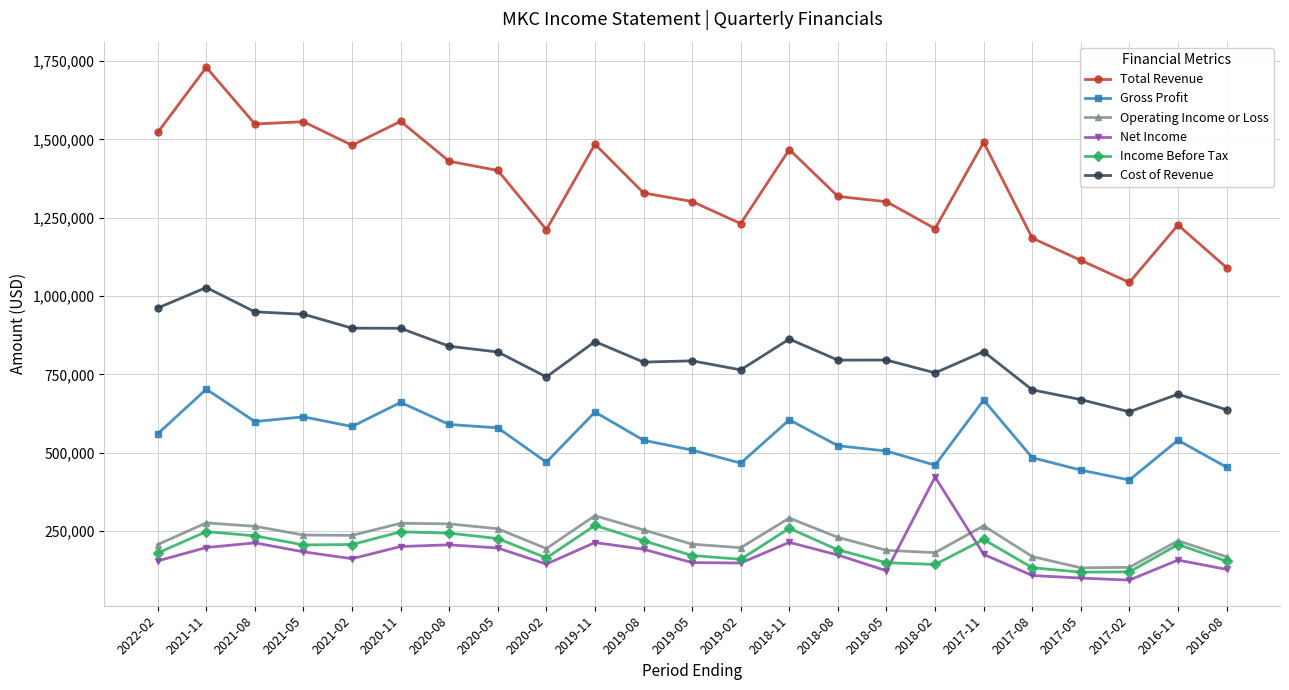

What is the label of the 1st point from the right?

2016-08